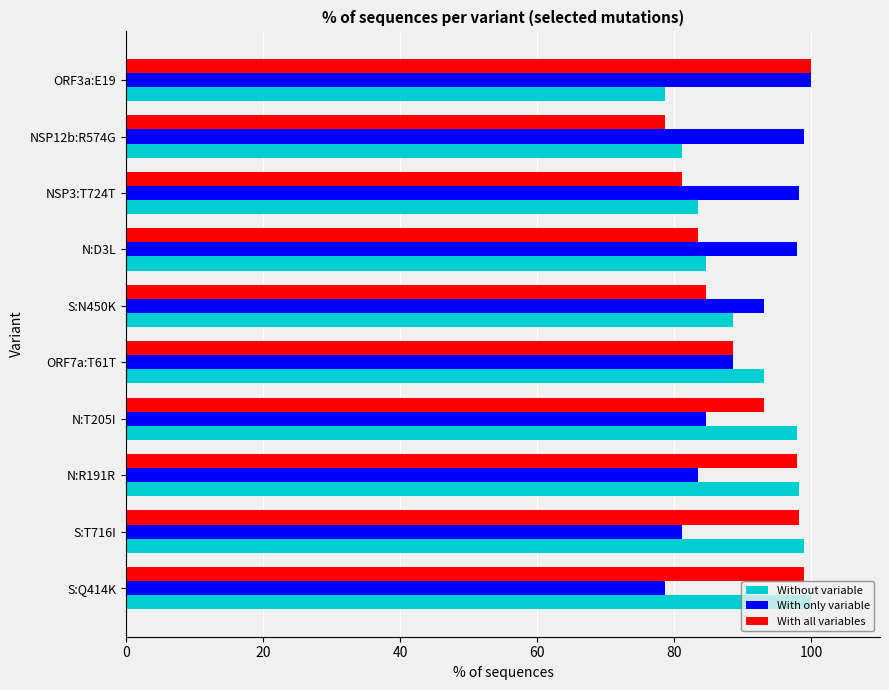

What is the sum of all Without variable values?

904.7